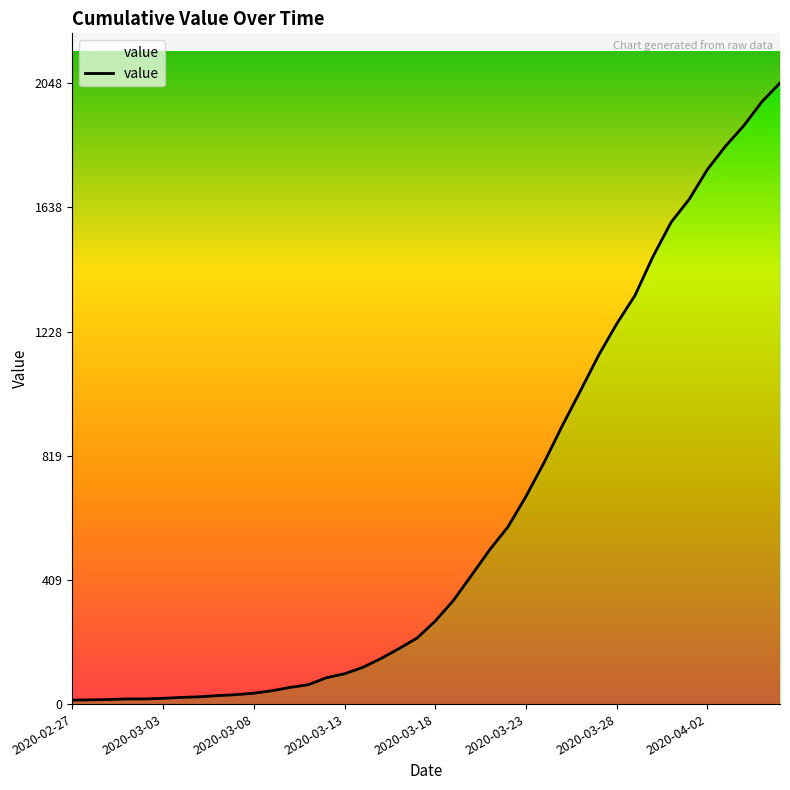

What is the change in value from 2020-02-28 to 2020-03-21?

+495